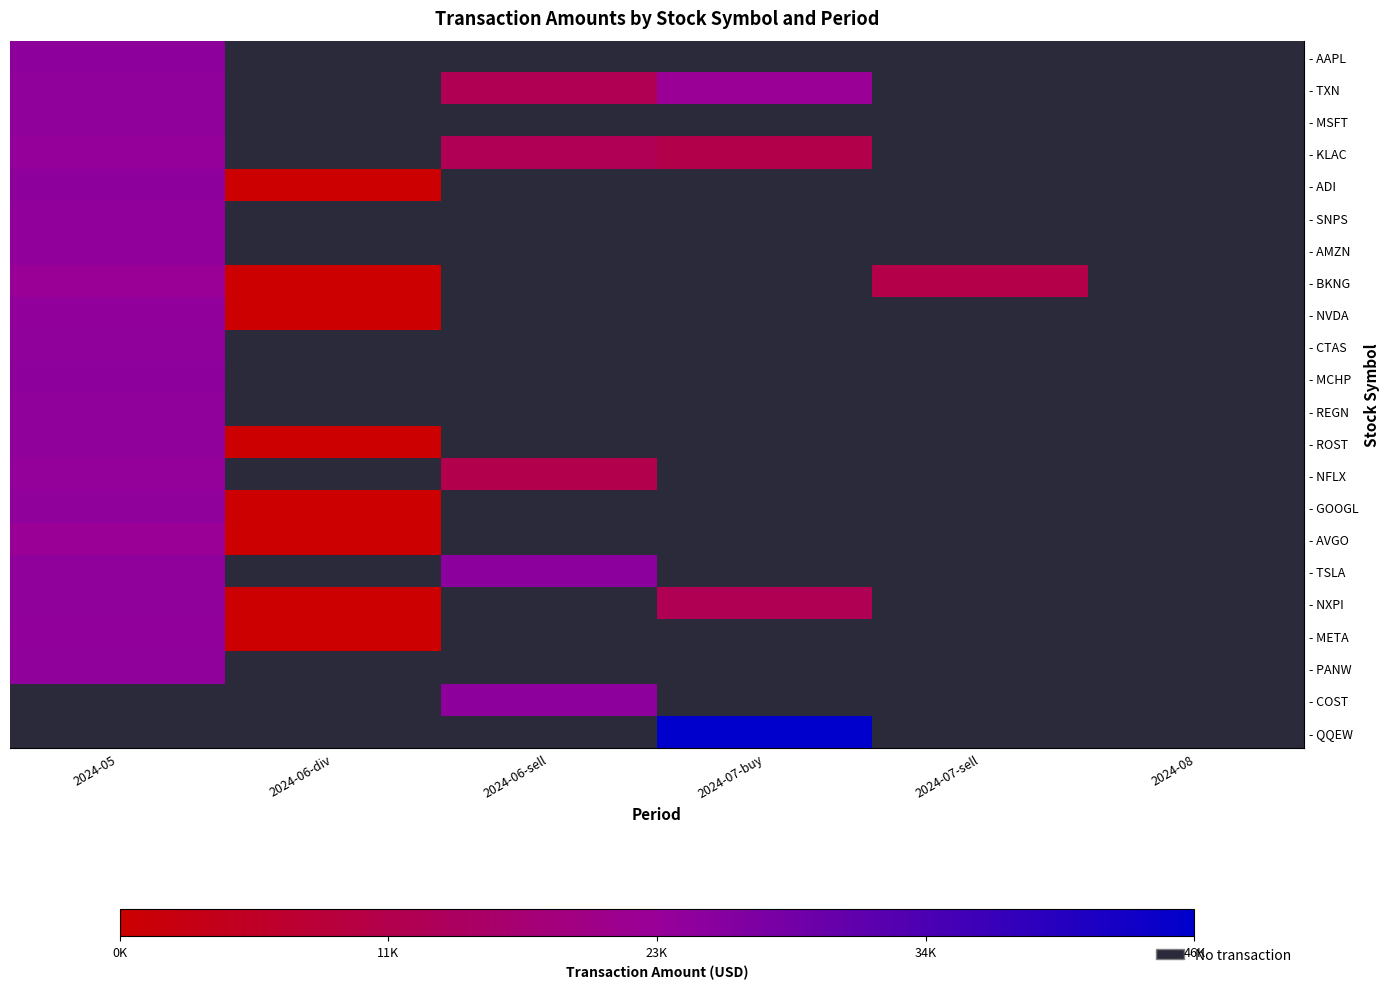

How many positive values does the - AAPL series have?

1